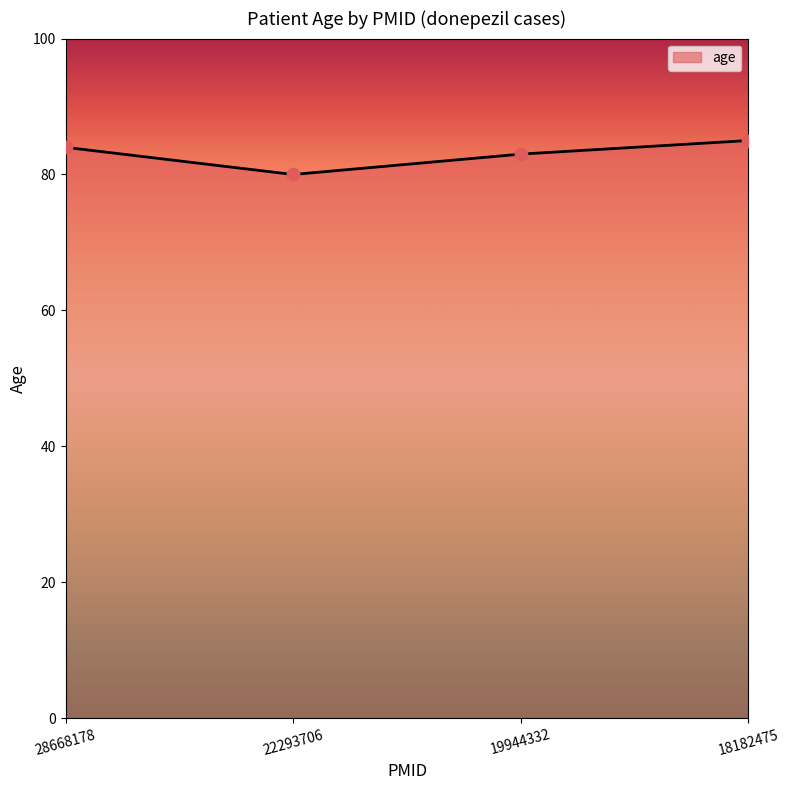

What is the change in value from 28668178 to 19944332?

-1